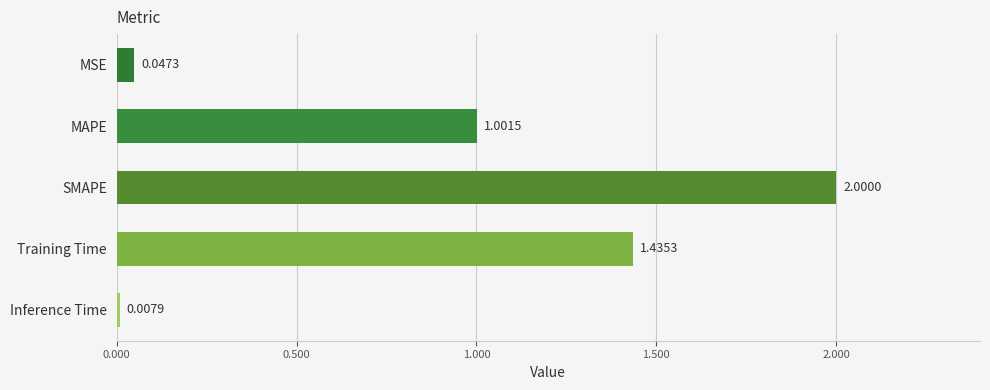

Which label corresponds to the largest value in the chart?

SMAPE